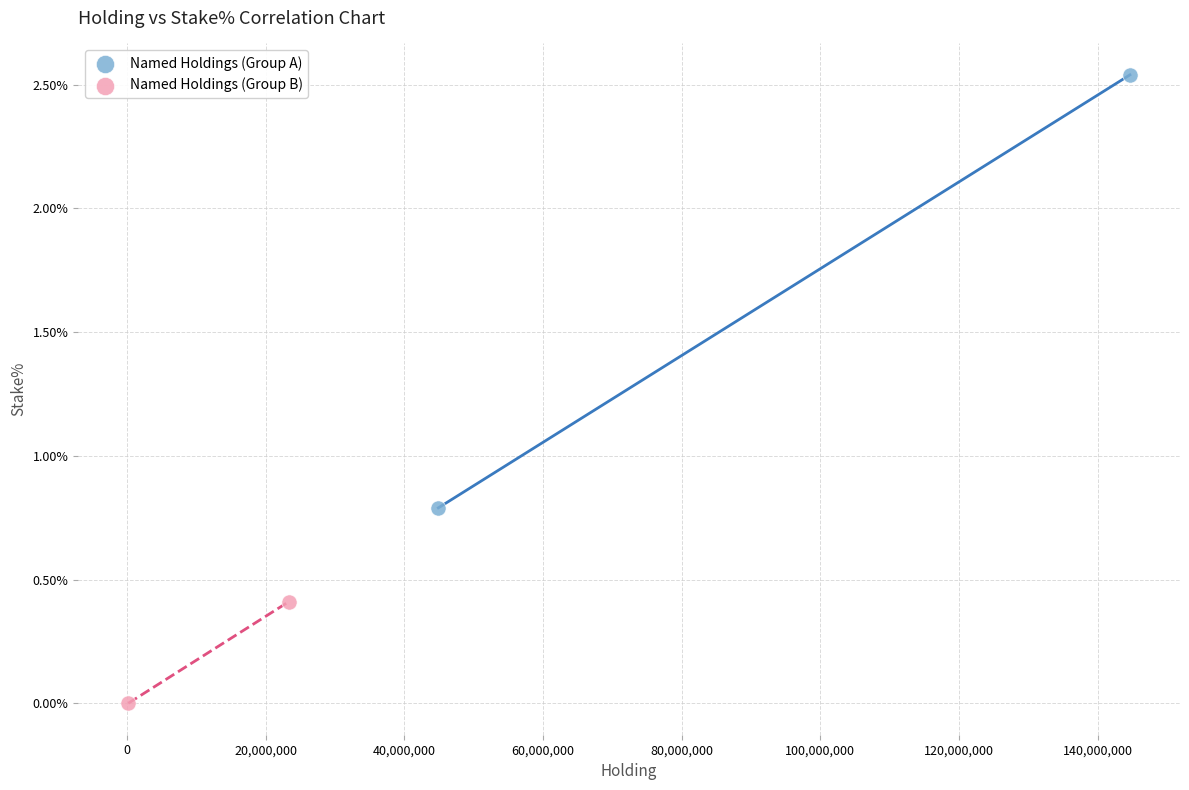

Which series reaches the maximum Y coordinate?

Named Holdings (Group A)